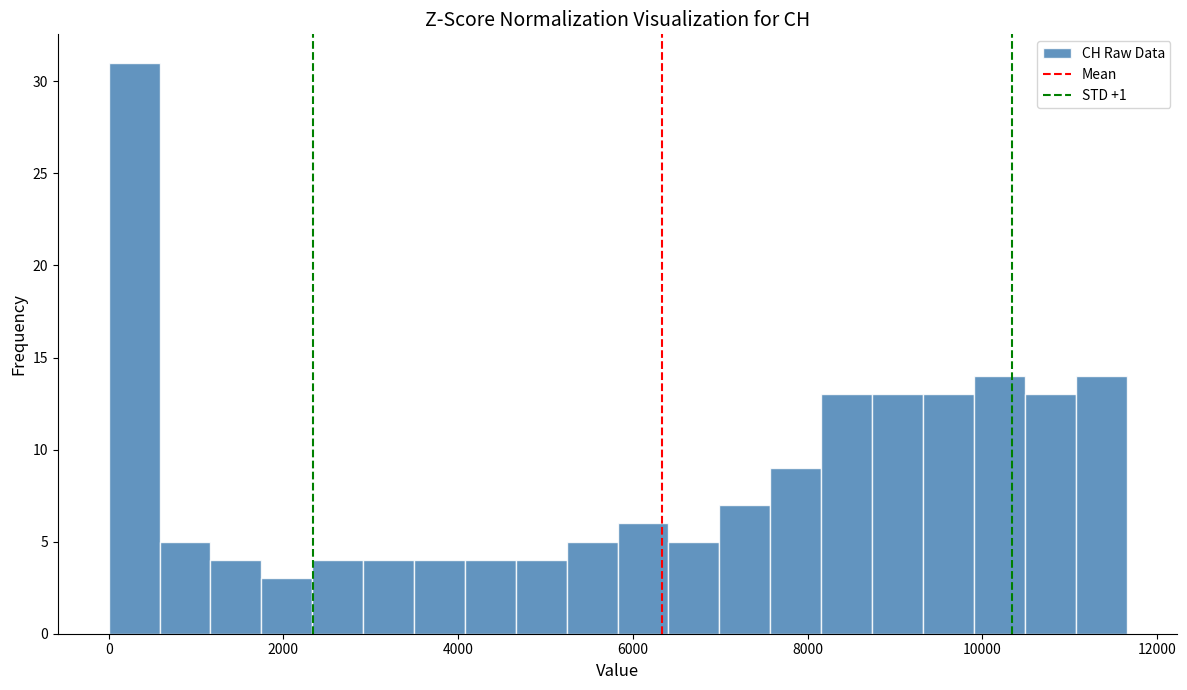

Read against the x-axis, roughly where is the centre of the tallest bar?

200